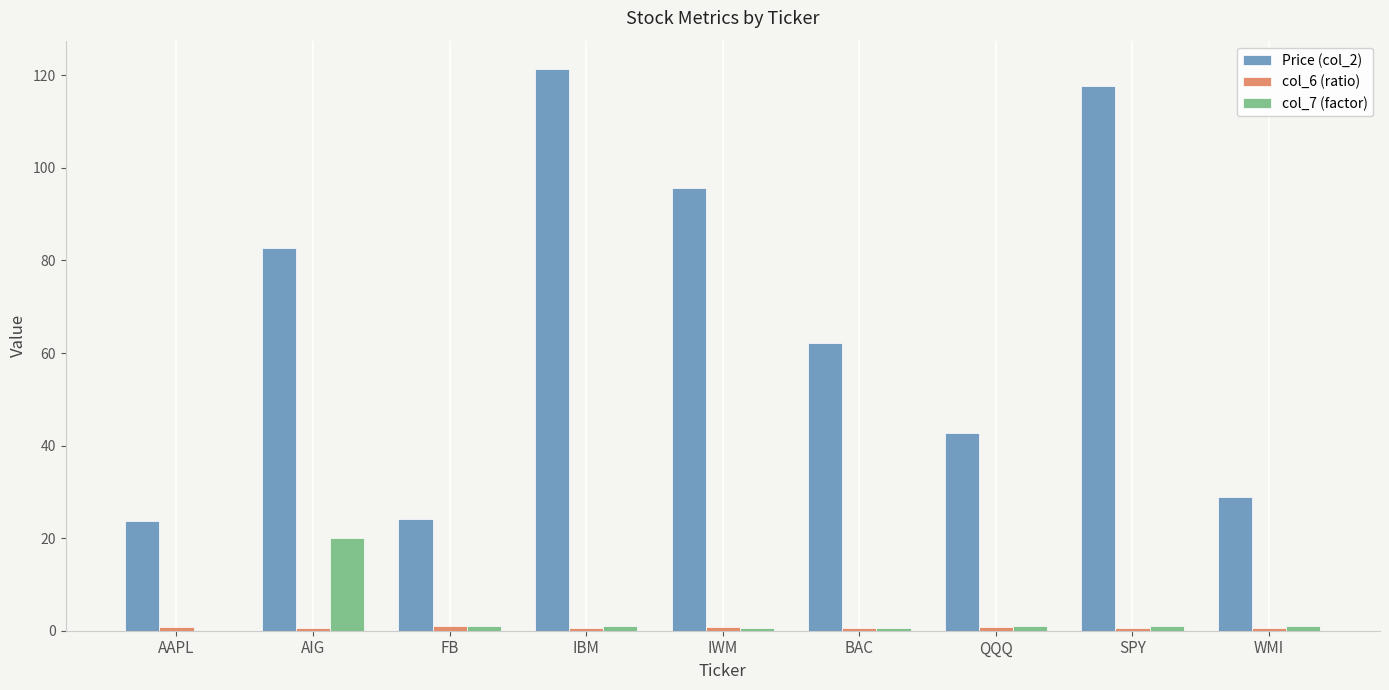

The value of col_7 (factor) at AAPL is 0.0. True or false?

True